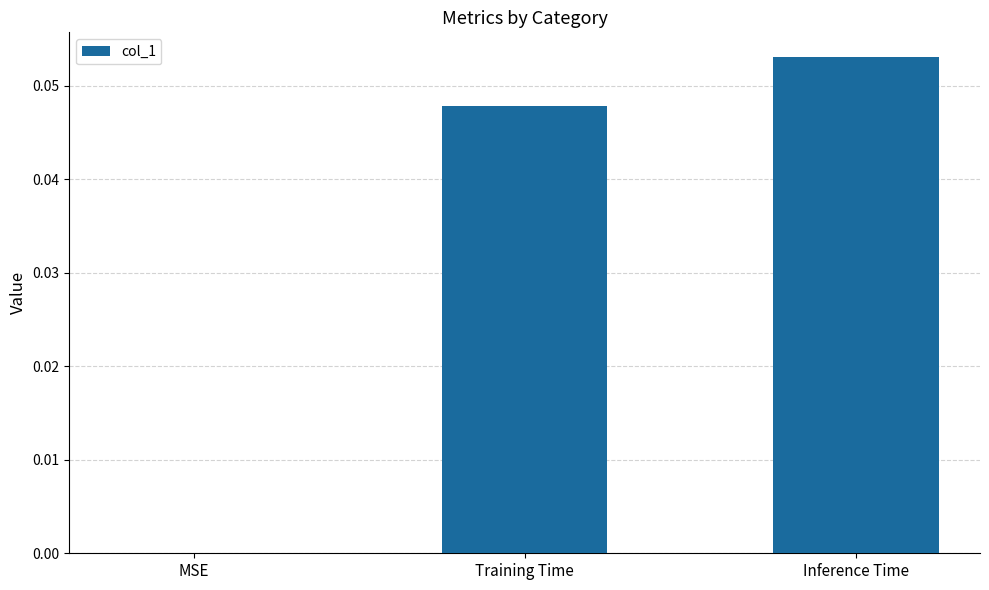

Are the bars horizontal?

No